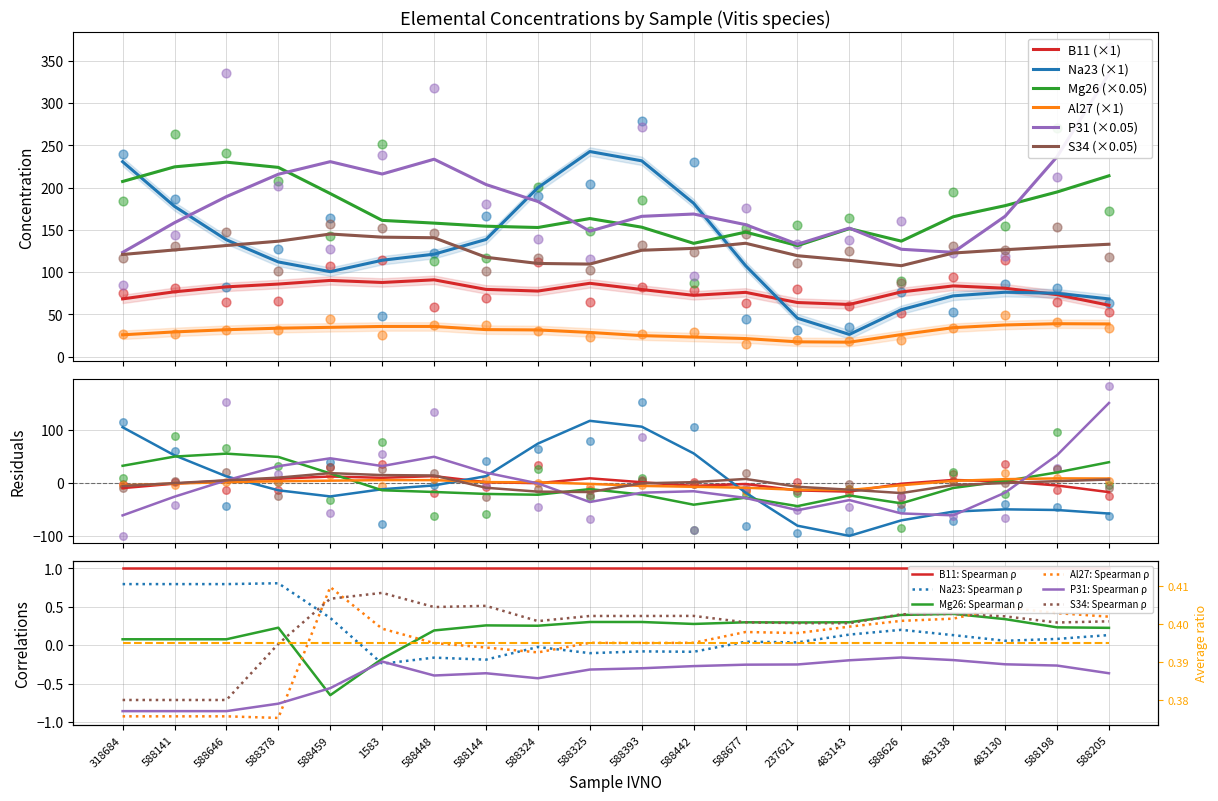

Which series has the largest total across all categories?

S34